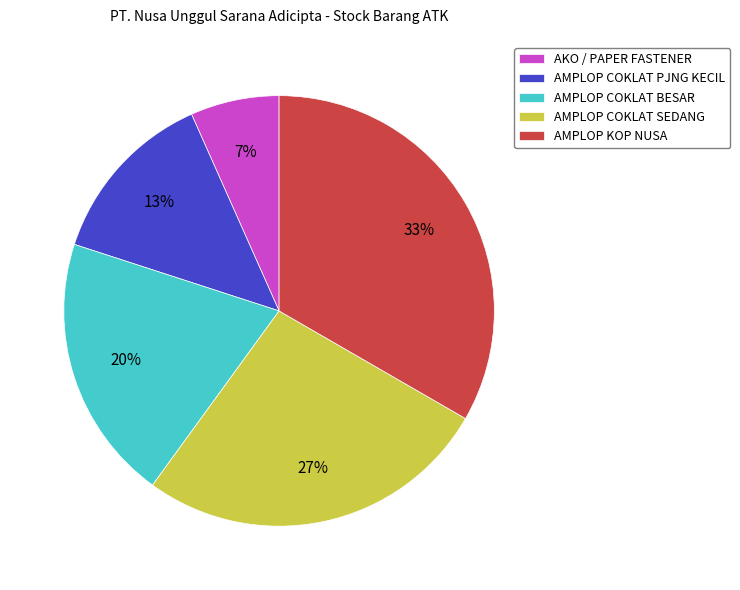

True or false: AKO / PAPER FASTENER accounts for 15% of the total.

False